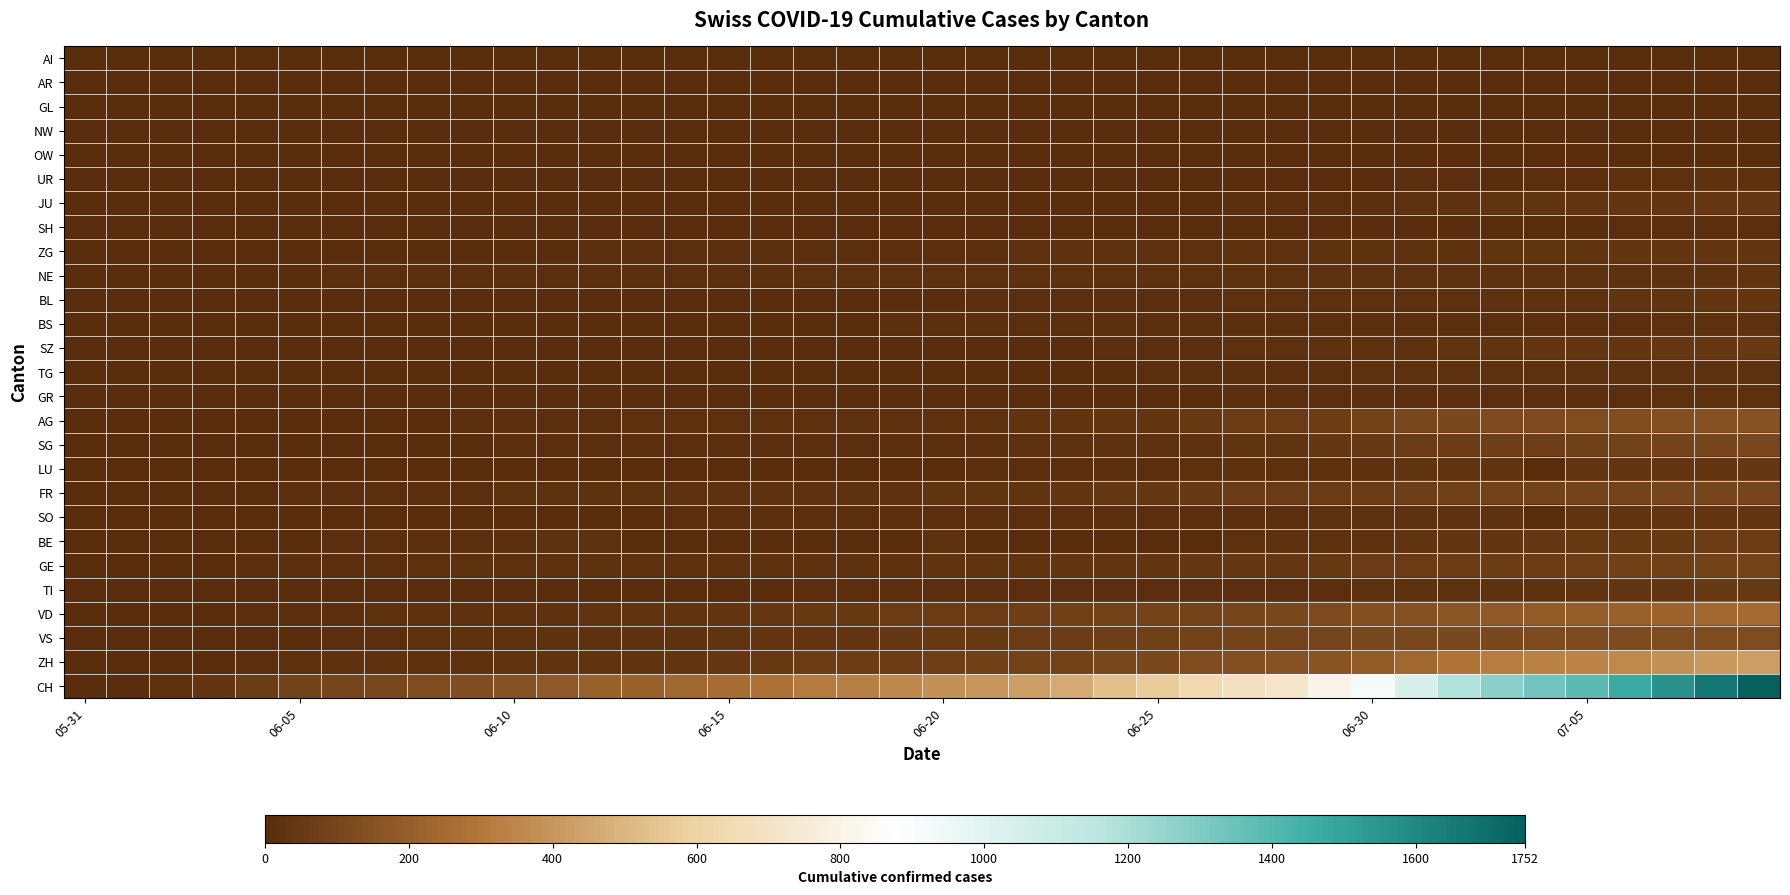

Rank the series by their maximum value, from lowest to highest.

AI, NW, GL, AR, OW, SH, UR, GR, BS, TG, NE, BL, ZG, SO, LU, JU, SZ, TI, BE, GE, FR, SG, VS, AG, VD, ZH, CH